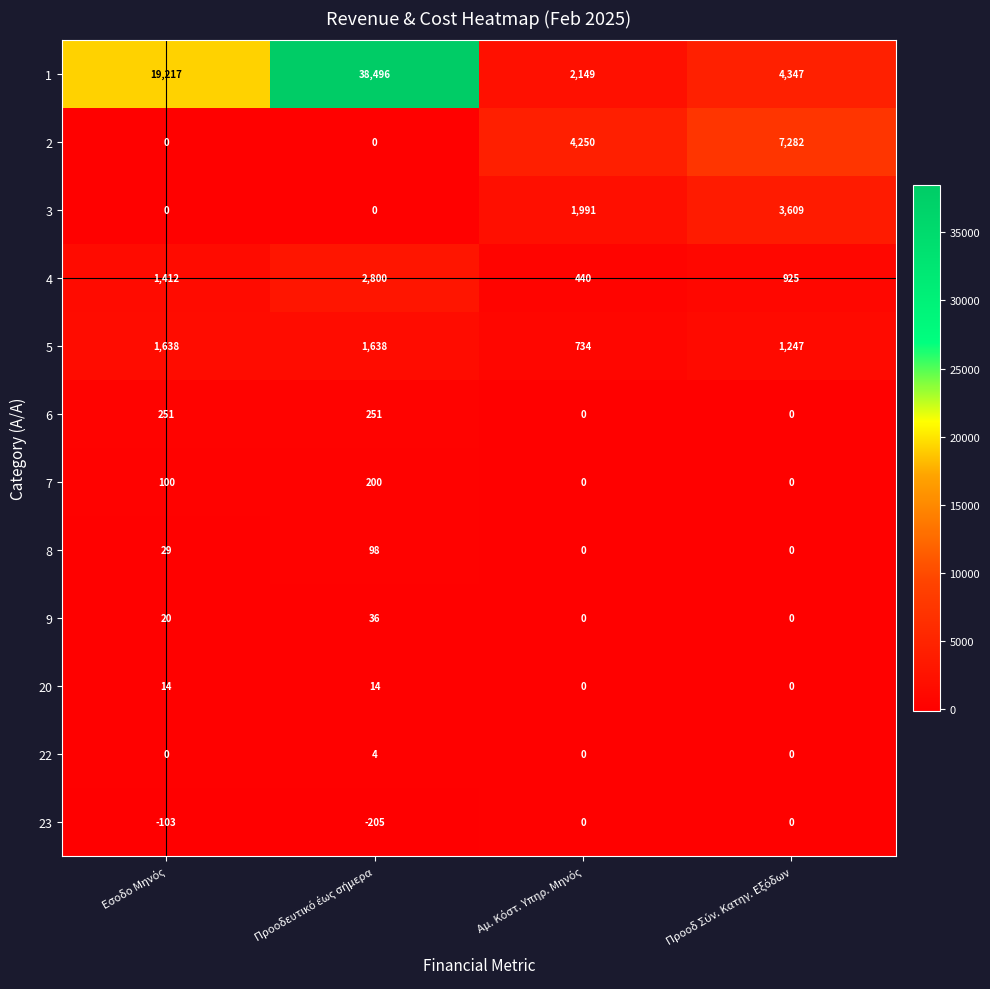

What is the average value of the 5 series?

1314